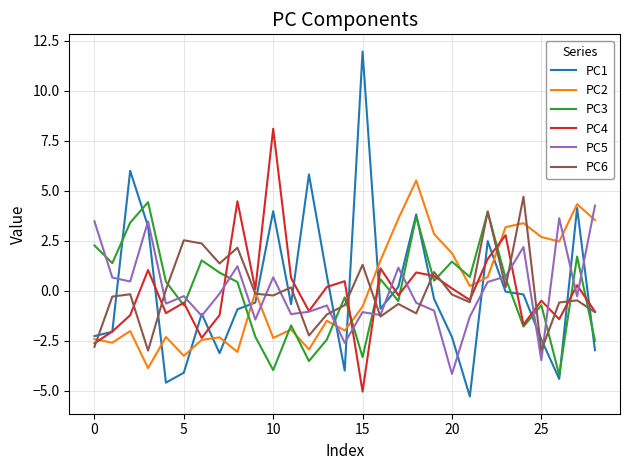

What is the highest value of the PC4 series?

8.1